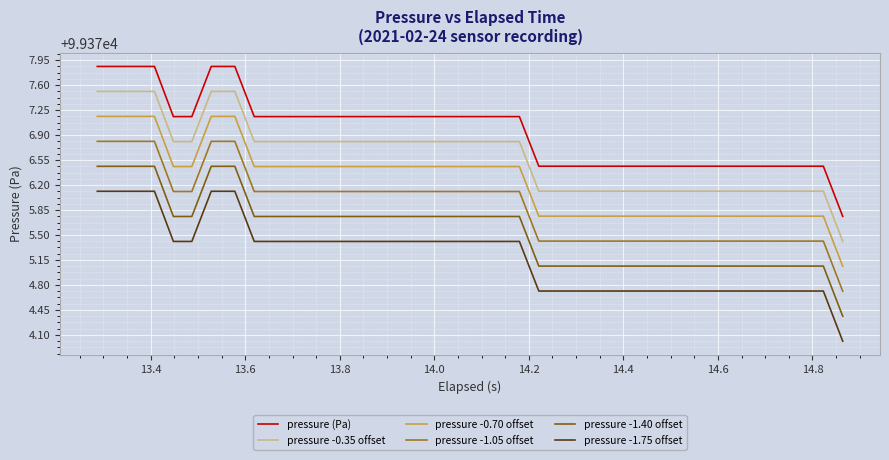

What is the smallest value displayed?

99374.0